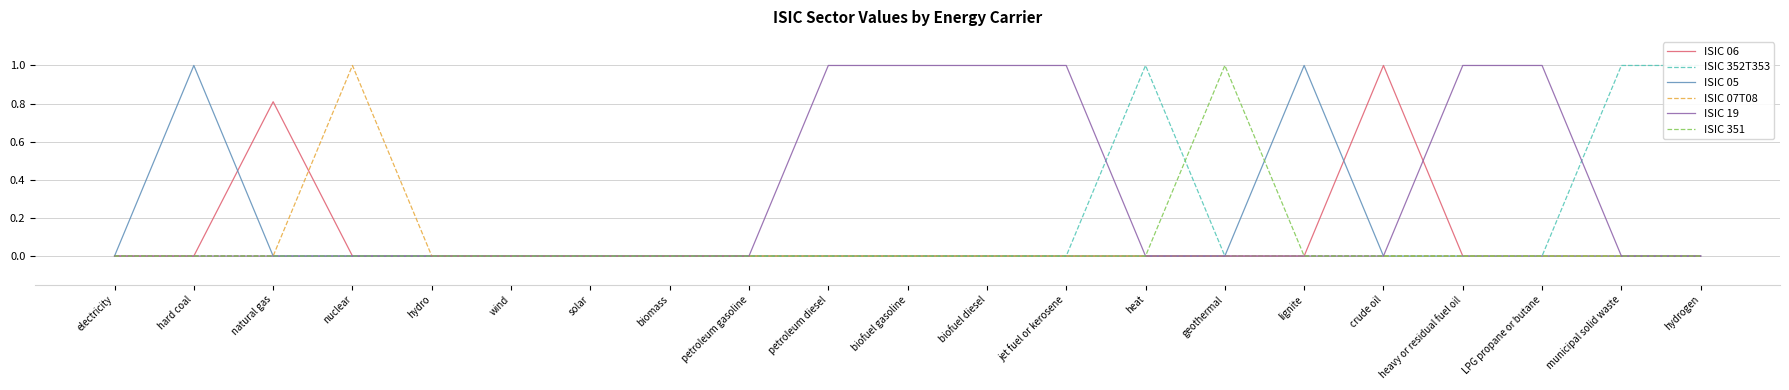

Between hydro and biomass, which is larger?

hydro